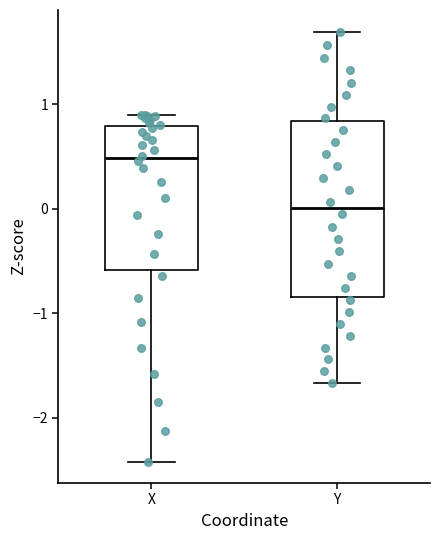

Which box is the tallest, from its lower edge to its upper edge?

Y